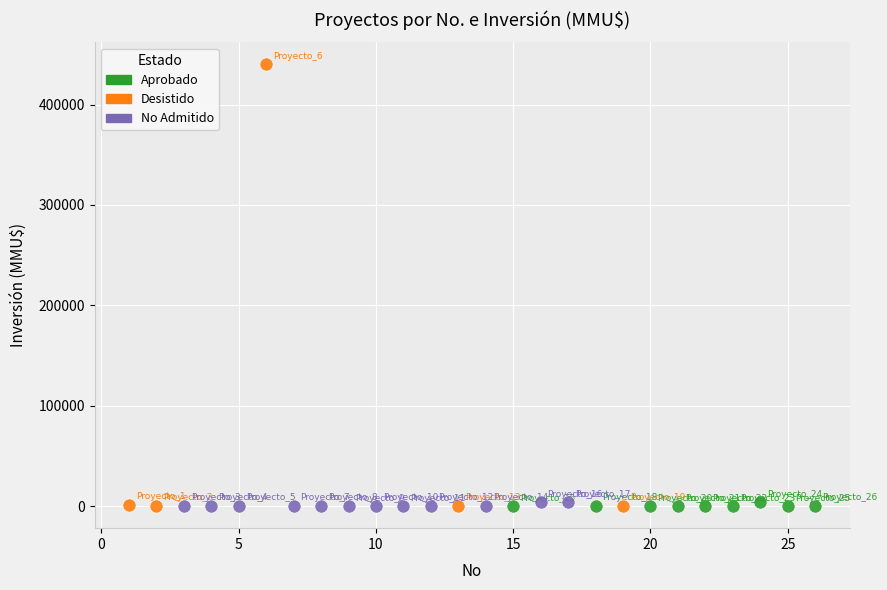

Which series has the widest spread of Y values?

Desistido